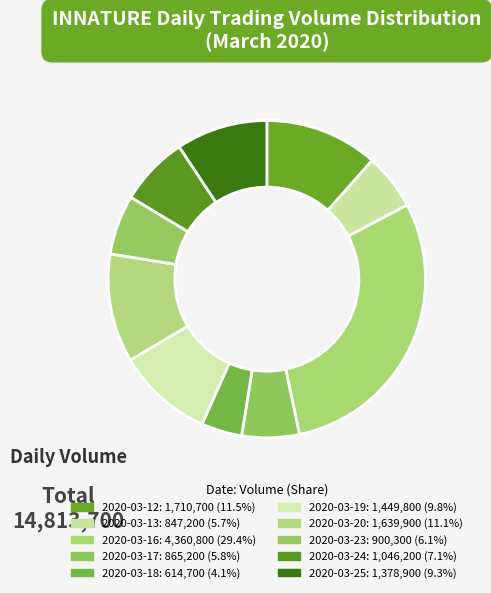

What is the ratio of the value at 2020-03-20 to the value at 2020-03-19?

1.1